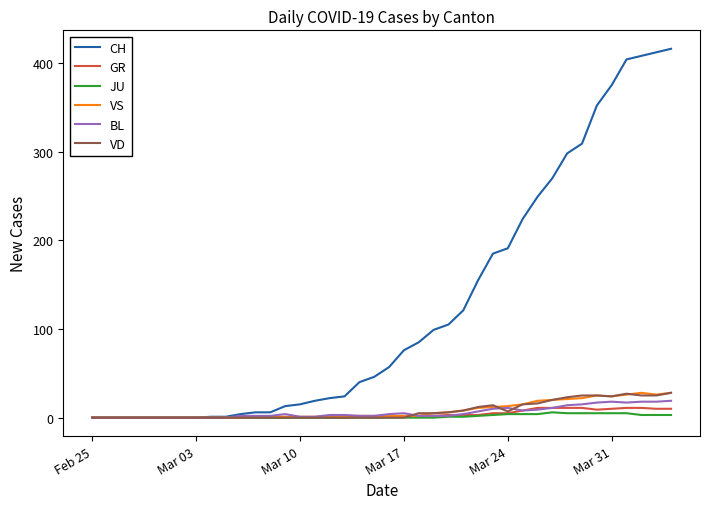

What is the maximum value for GR?

11